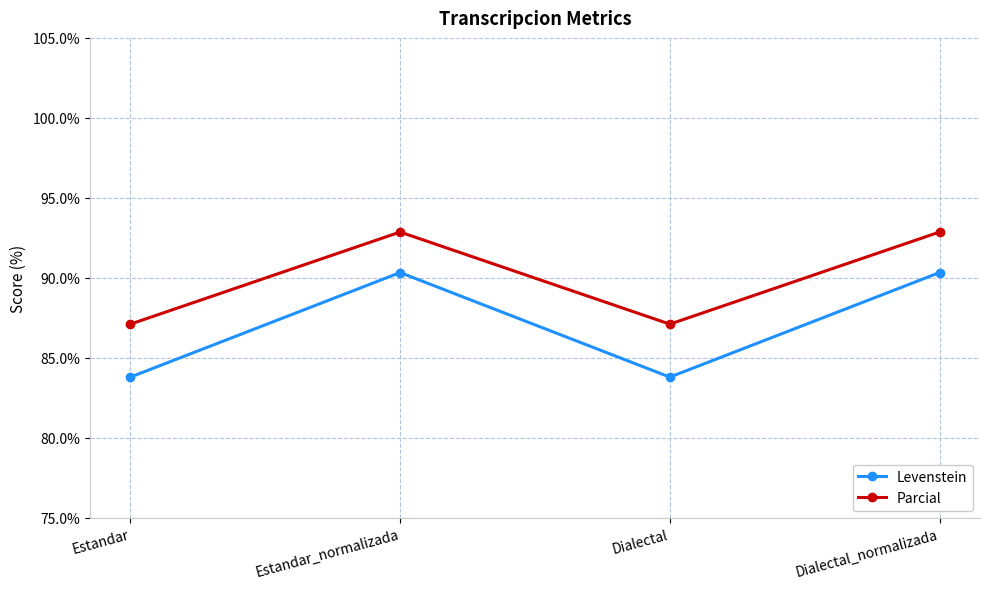

What is the minimum value shown in the chart?

83.8